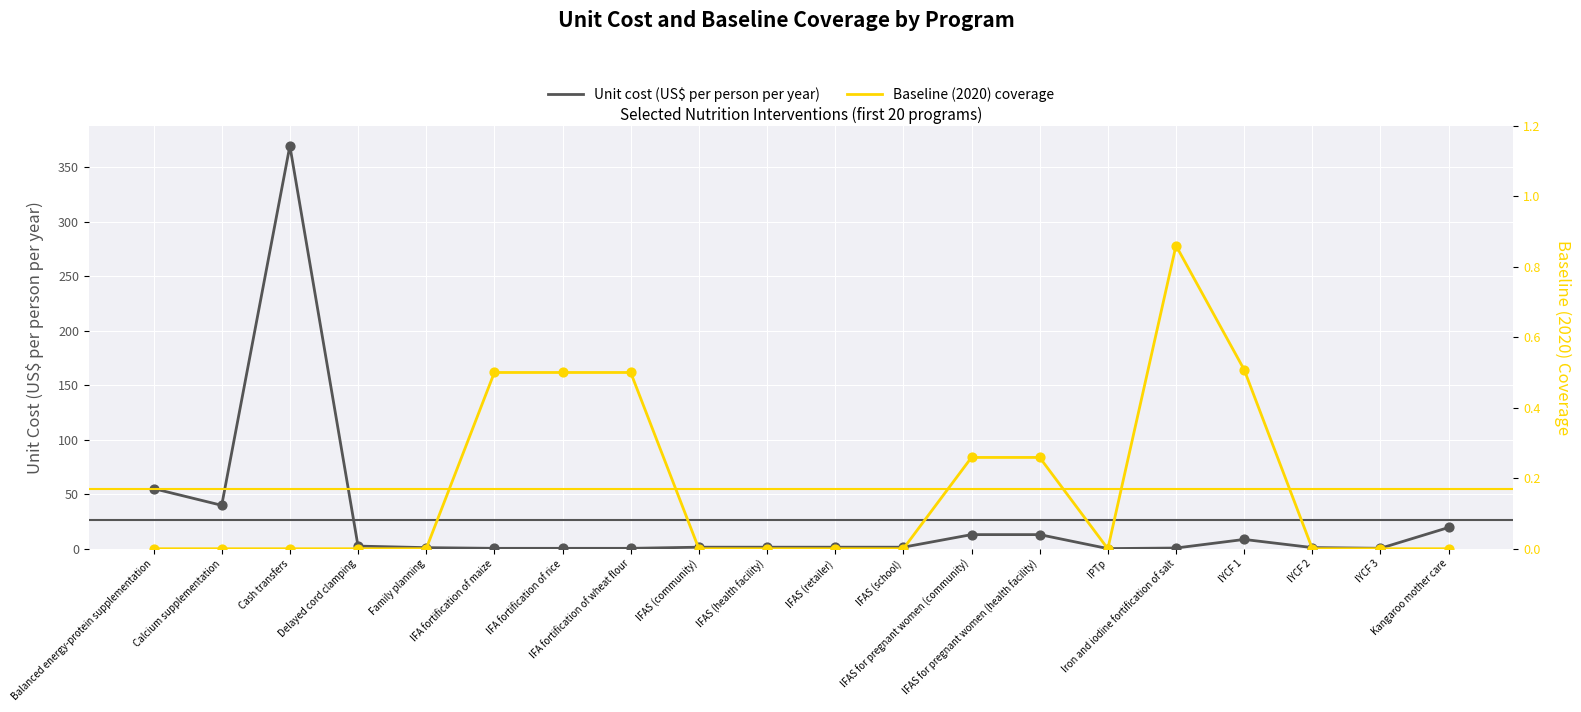

At which category is the sum across all series the highest?

Cash transfers